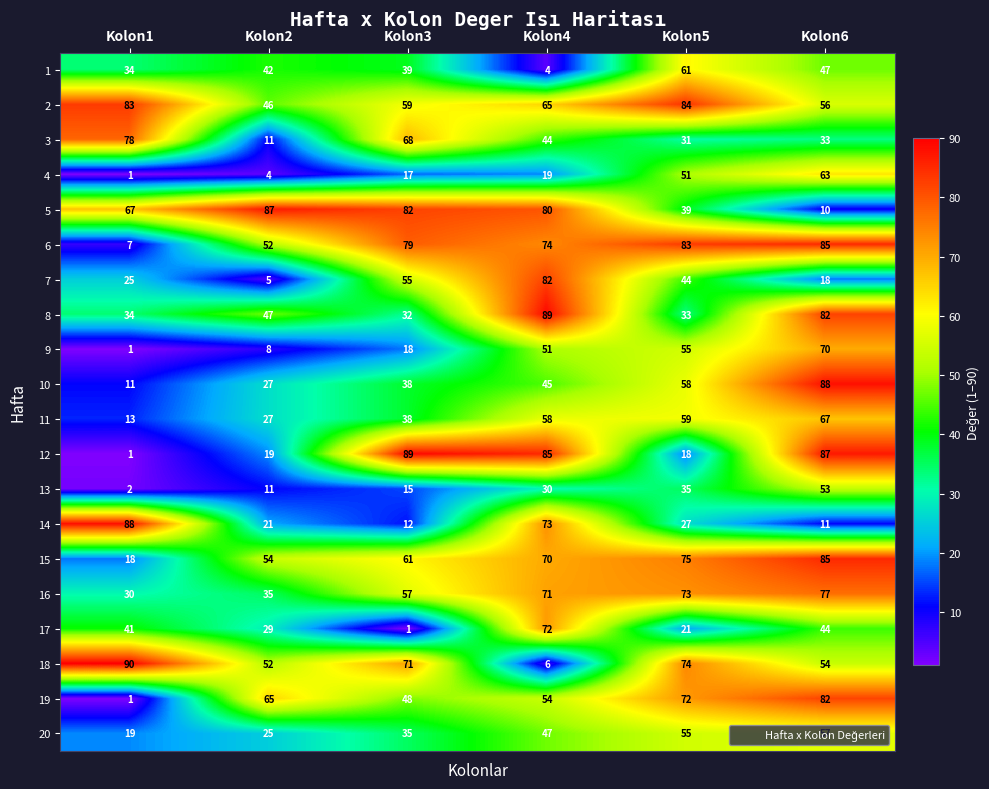

What is the maximum value shown in the chart?

90